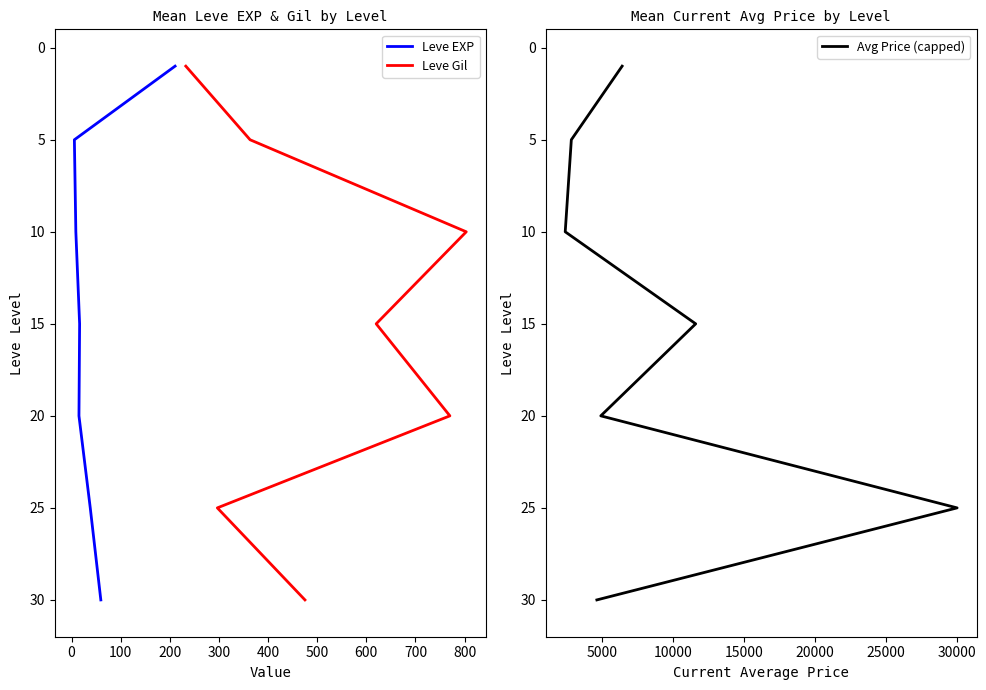

True or false: Avg Price (capped) and Leve EXP cross at least once.

False